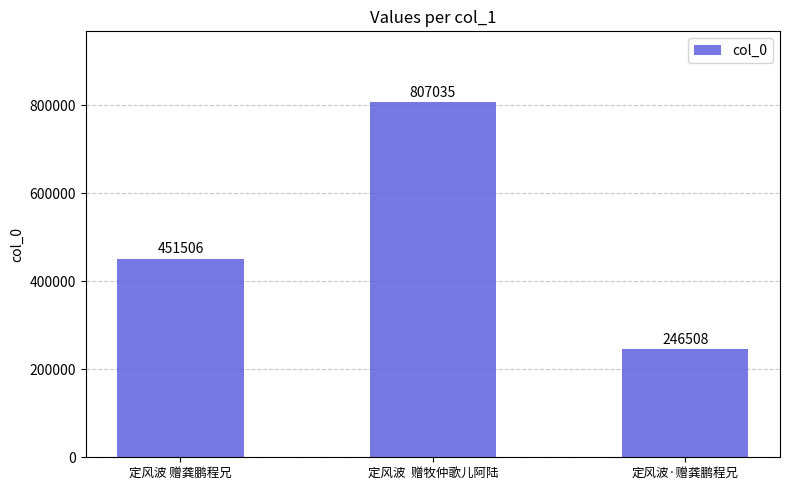

How many data points are less than 451506?

1